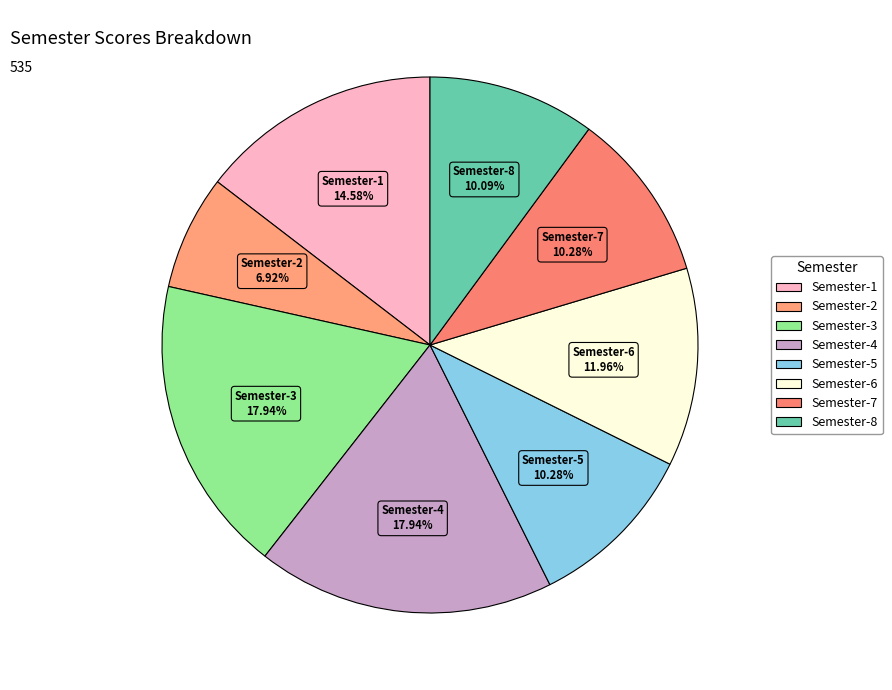

Do Semester-3 and Semester-6 together represent more than half of the pie?

No